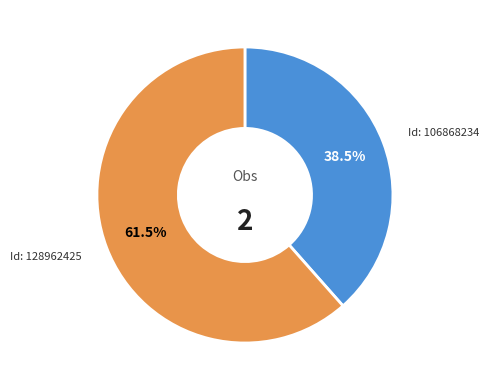

Is there a majority slice in this chart?

Yes